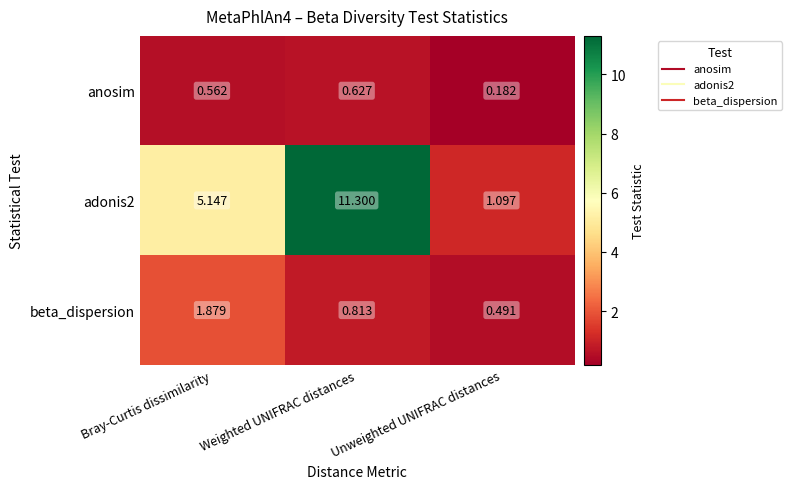

Which category has the lowest value in the beta_dispersion series?

Unweighted UNIFRAC distances